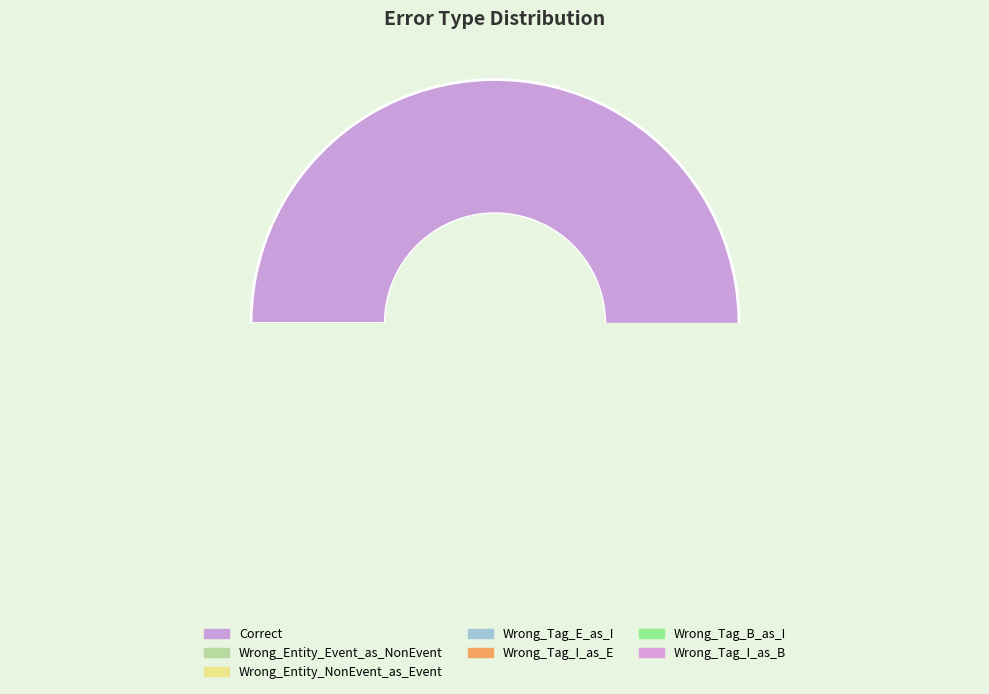

To the nearest percent, what percentage of the pie is Wrong_Entity_Event_as_NonEvent?

11%